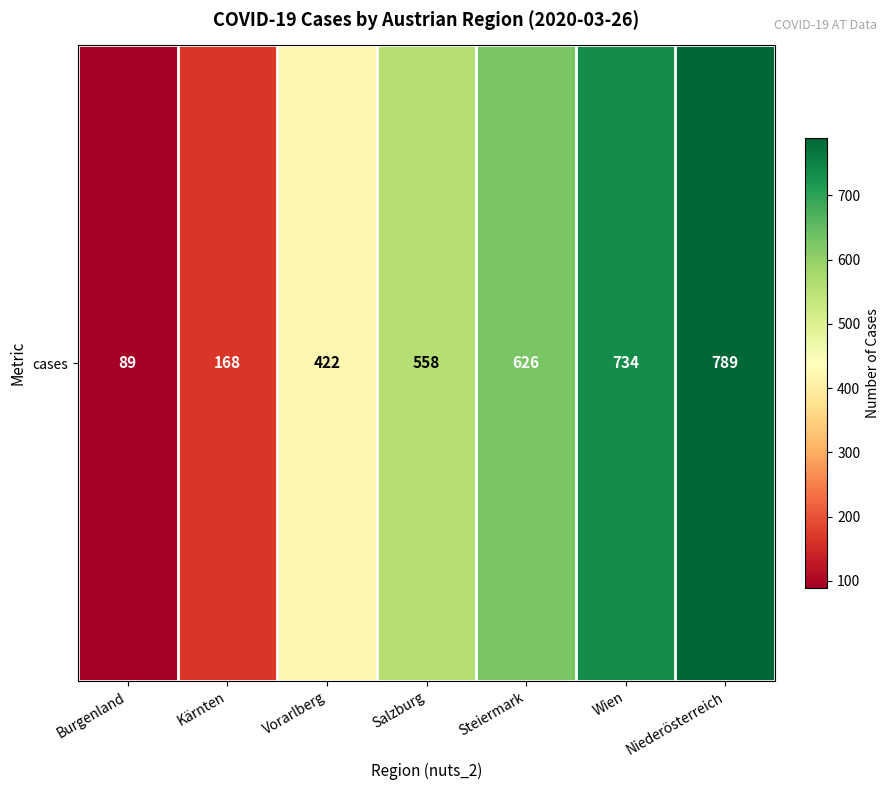

Reading right to left, what are all the values shown in this chart?

789	734	626	558	422	168	89